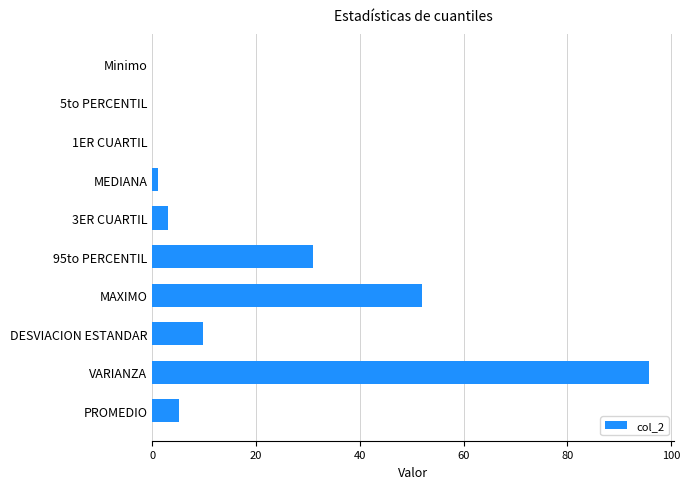

The value at Minimo is 0.0. True or false?

True